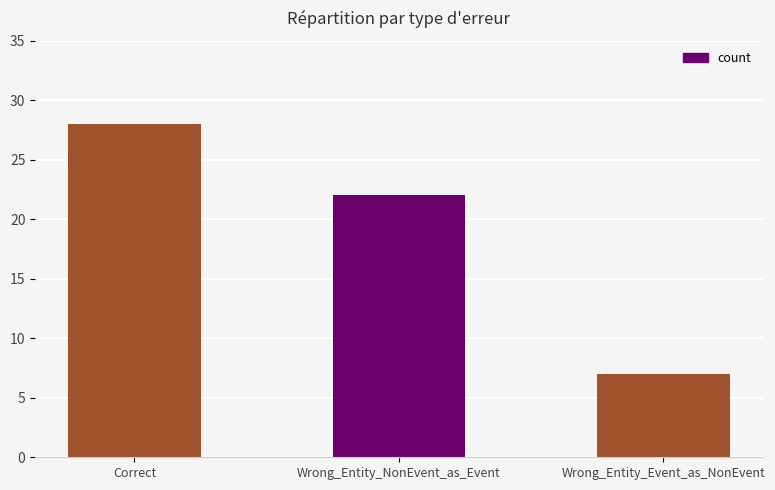

What is the value of the 1st bar from the left?

28